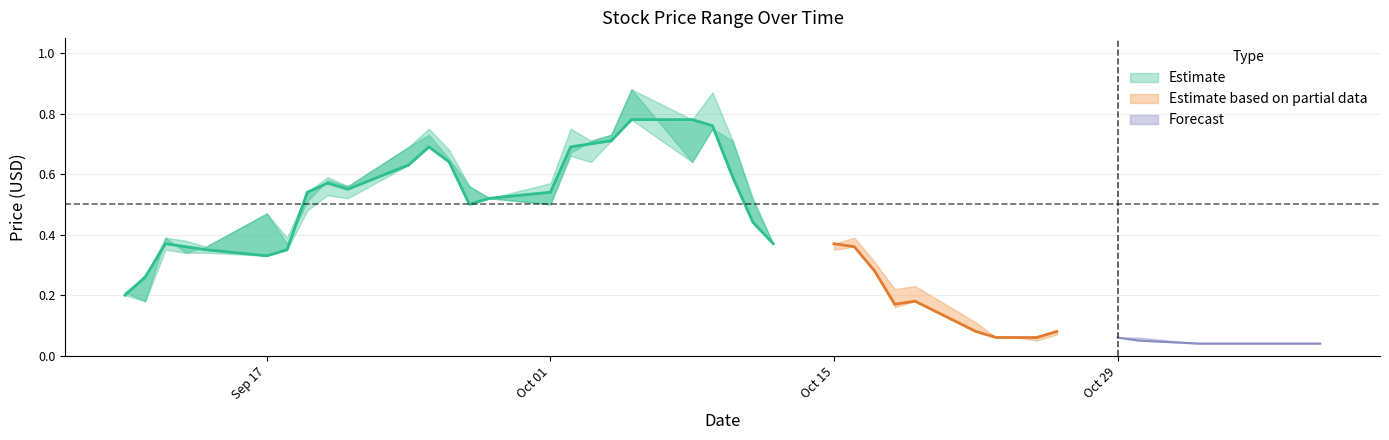

True or false: open and close cross at least once.

True